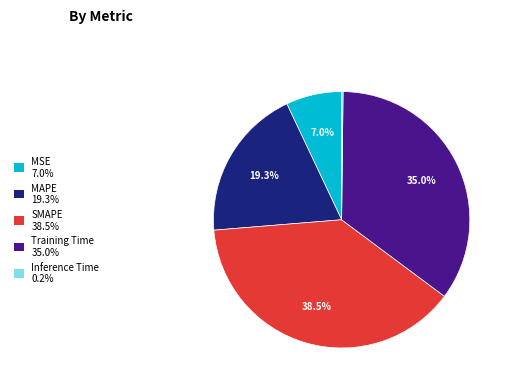

True or false: MAPE accounts for 30% of the total.

False